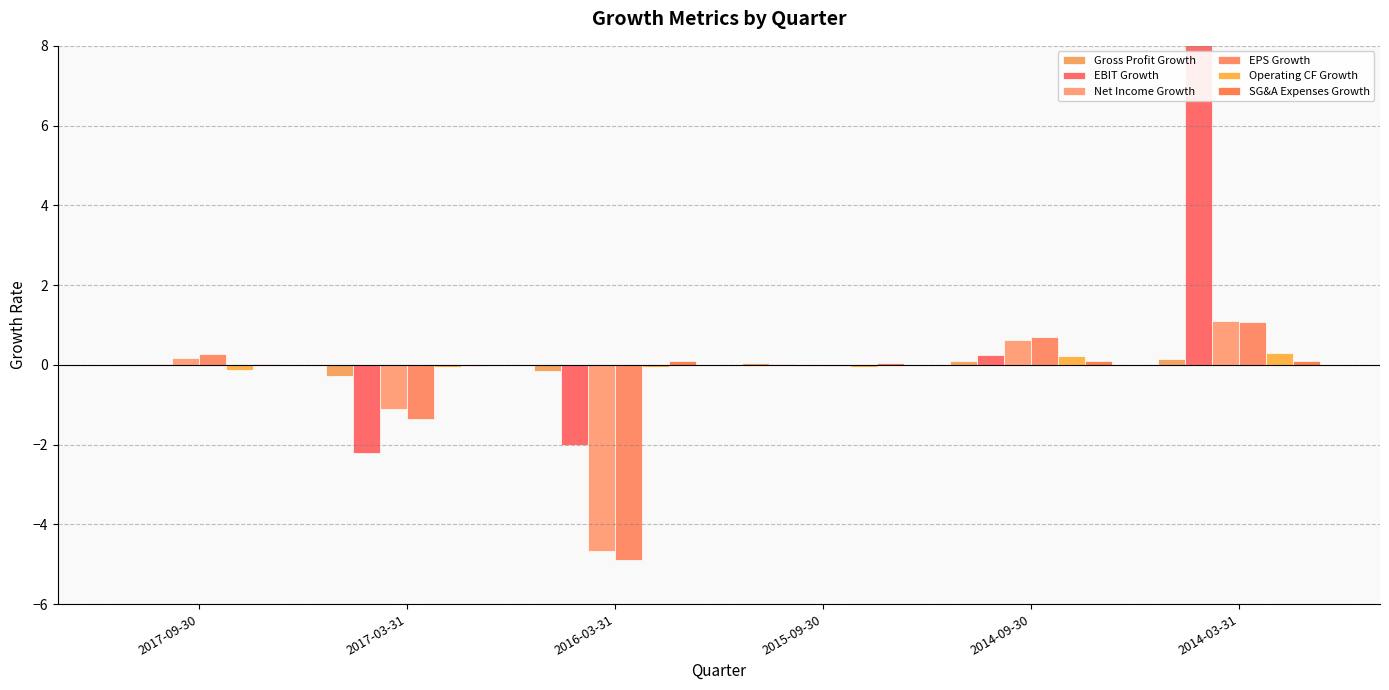

What is the sum of all EPS Growth values?

-4.2